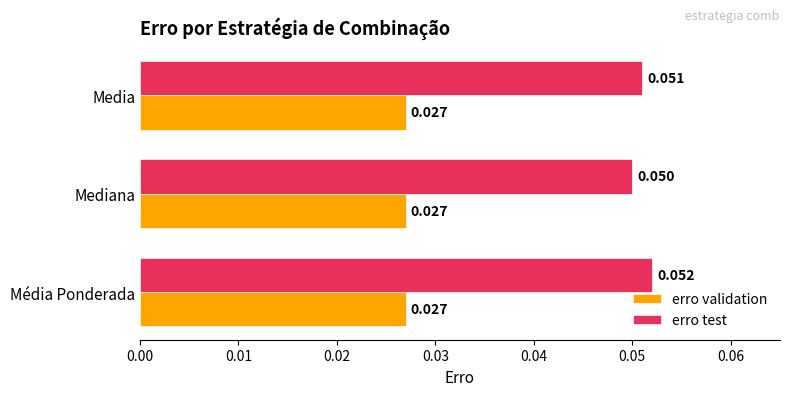

Which series changed the most between Média Ponderada and Mediana?

erro test